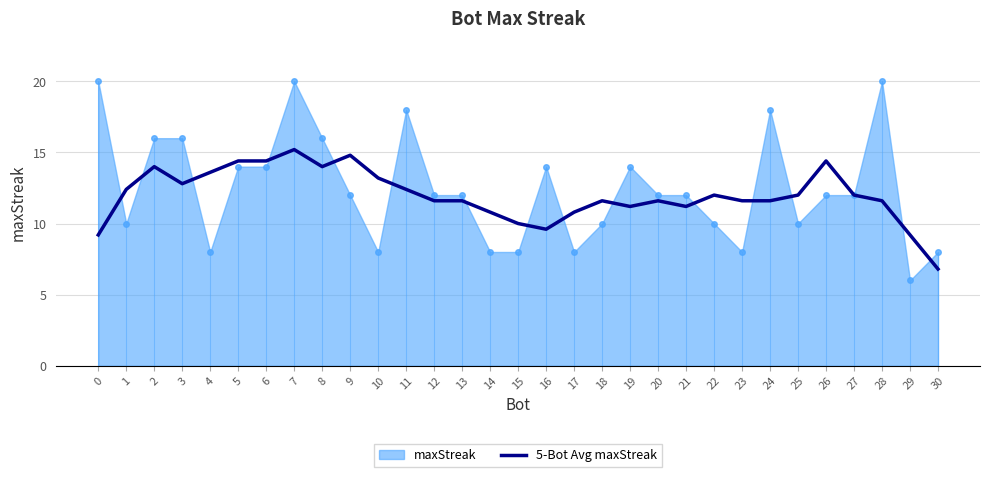

Is the value of maxStreak at 30 greater than the value of 5-Bot Avg maxStreak at 2?

No